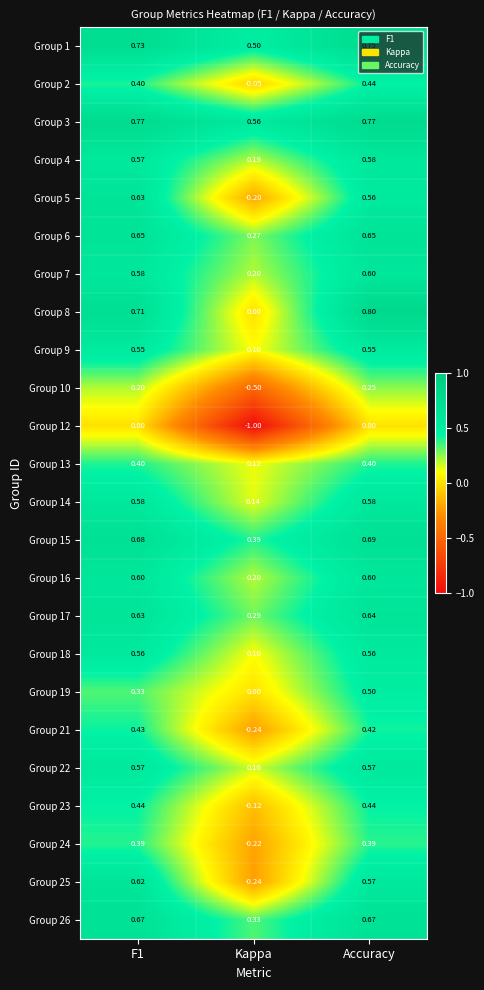

At which category is the sum across all series the highest?

Accuracy